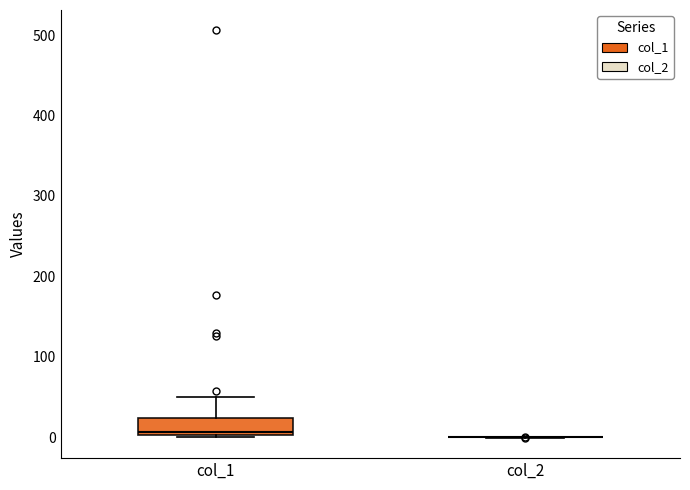

Where is the lower edge of the box for col_1 on the y-axis? The values are not printed on the chart, so give them approximately, as read against the axis.

0